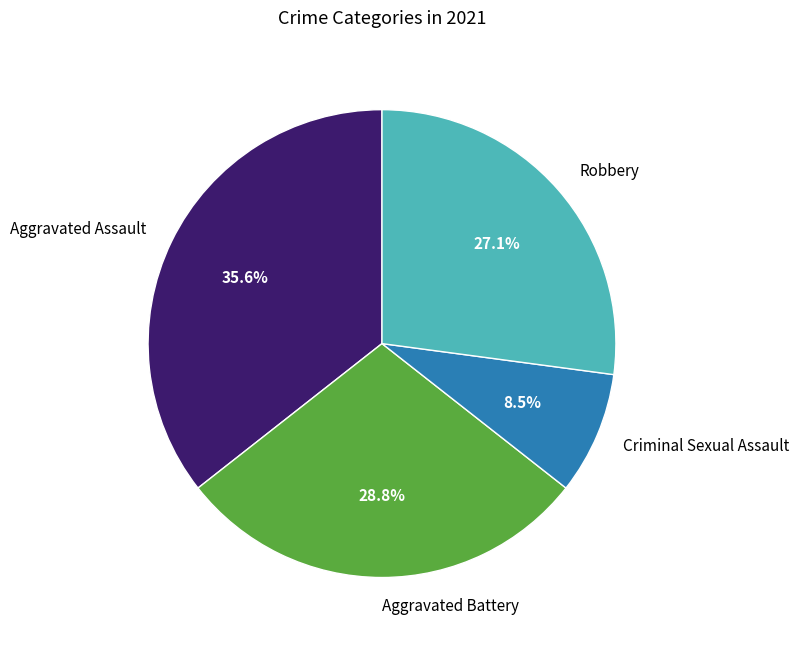

What is the smallest slice in the pie chart?

Criminal Sexual Assault